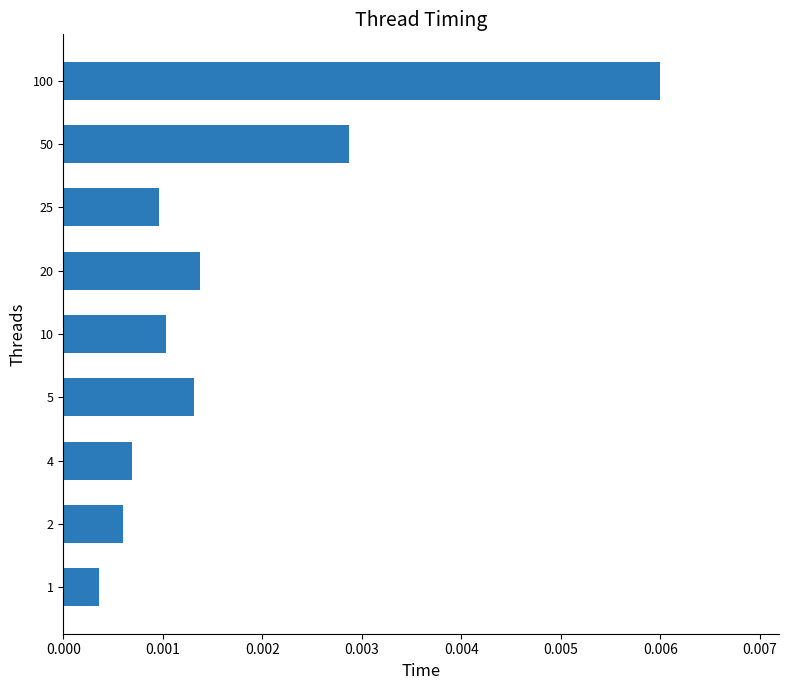

Between 50 and 1, which is larger?

50